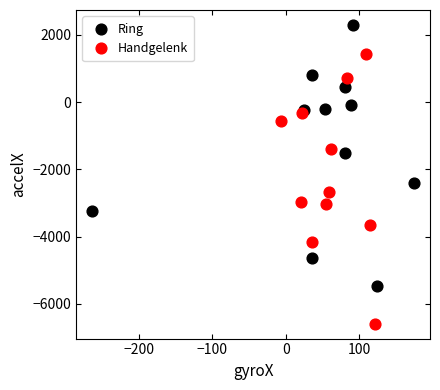

Which series reaches the minimum Y coordinate?

Handgelenk